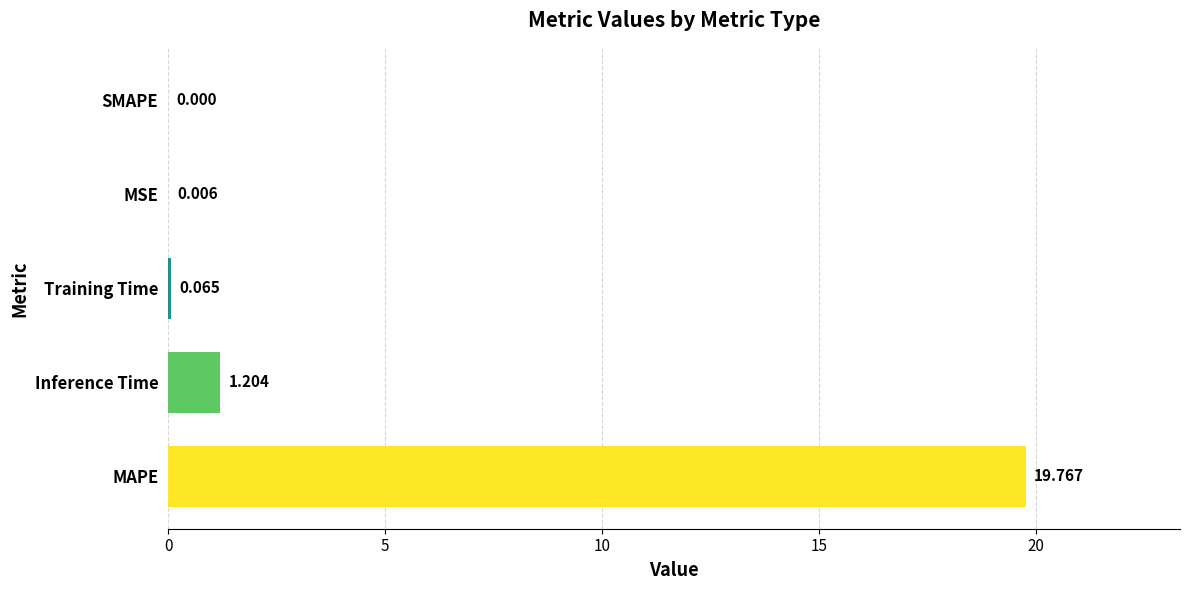

Between MAPE and Inference Time, which is larger?

MAPE